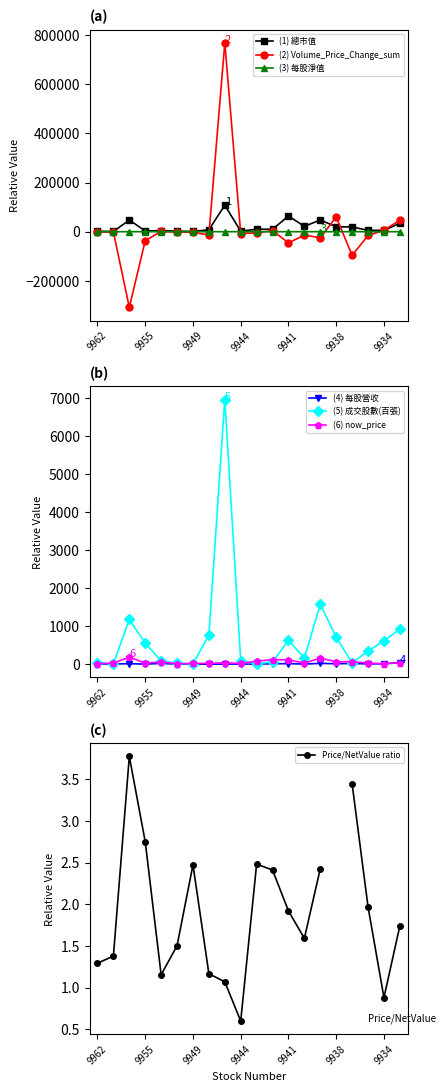

True or false: (6) now_price and (4) 每股營收 cross at least once.

False